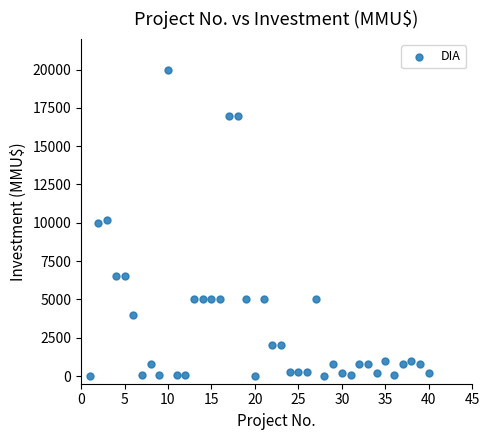

What is the range of X values (max minus min)?

39